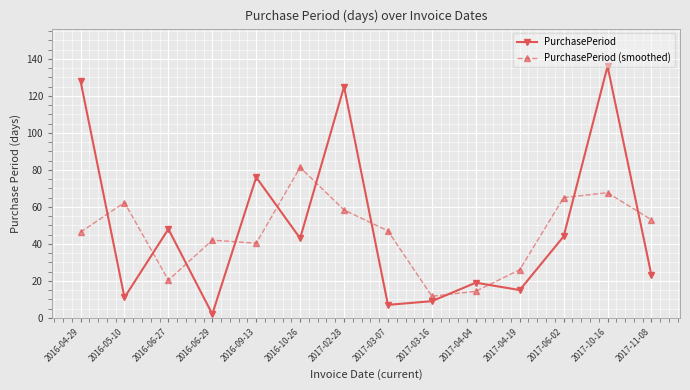

What are all the series names shown in the legend?

PurchasePeriod, PurchasePeriod (smoothed)